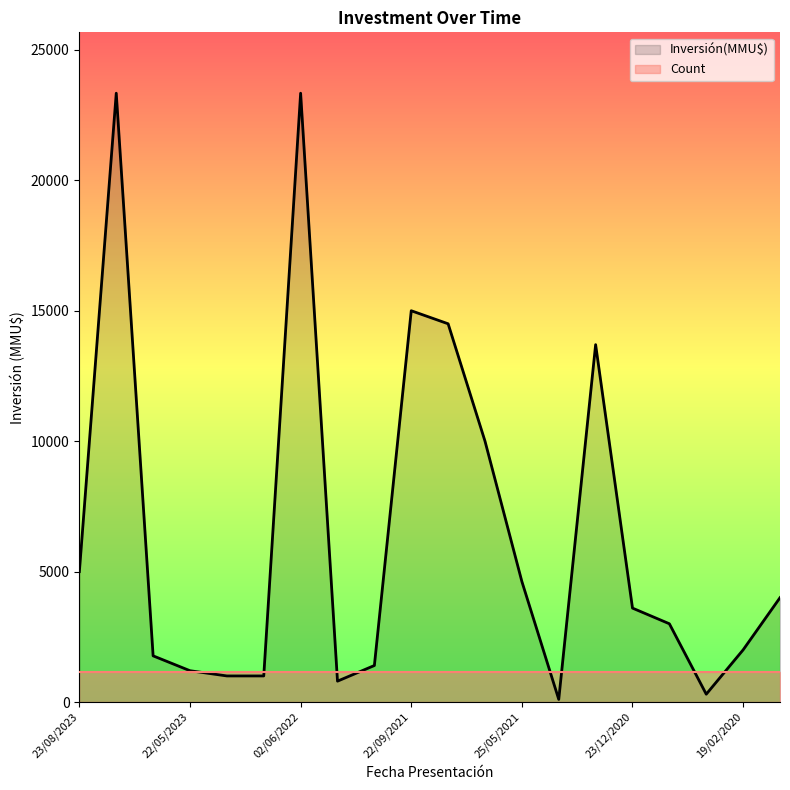

What is the label of the 20th point from the left?

27/01/2020